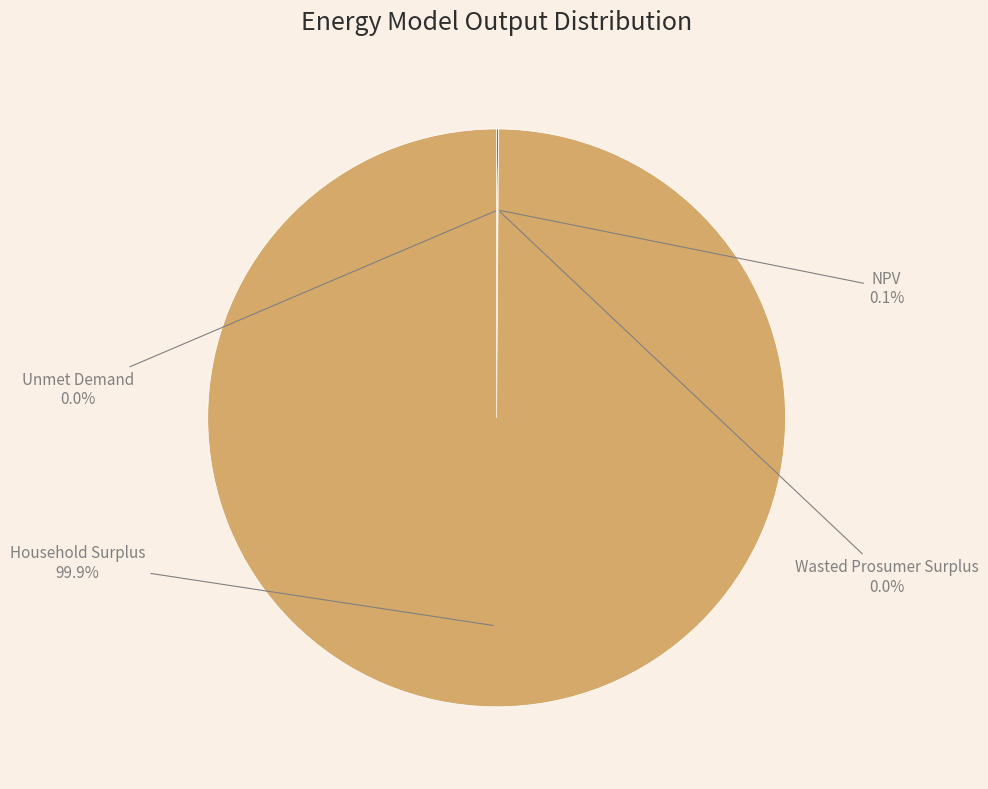

Does any single category account for the majority?

Yes